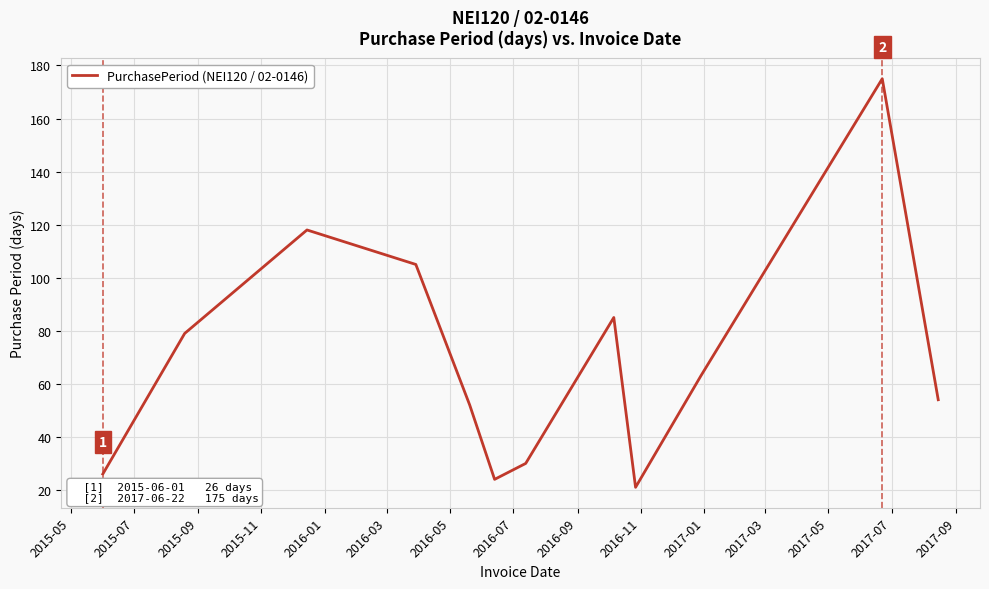

What is the minimum value shown in the chart?

21